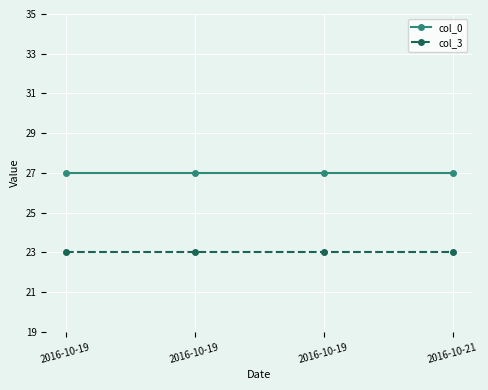

How many lines are shown in the chart?

2